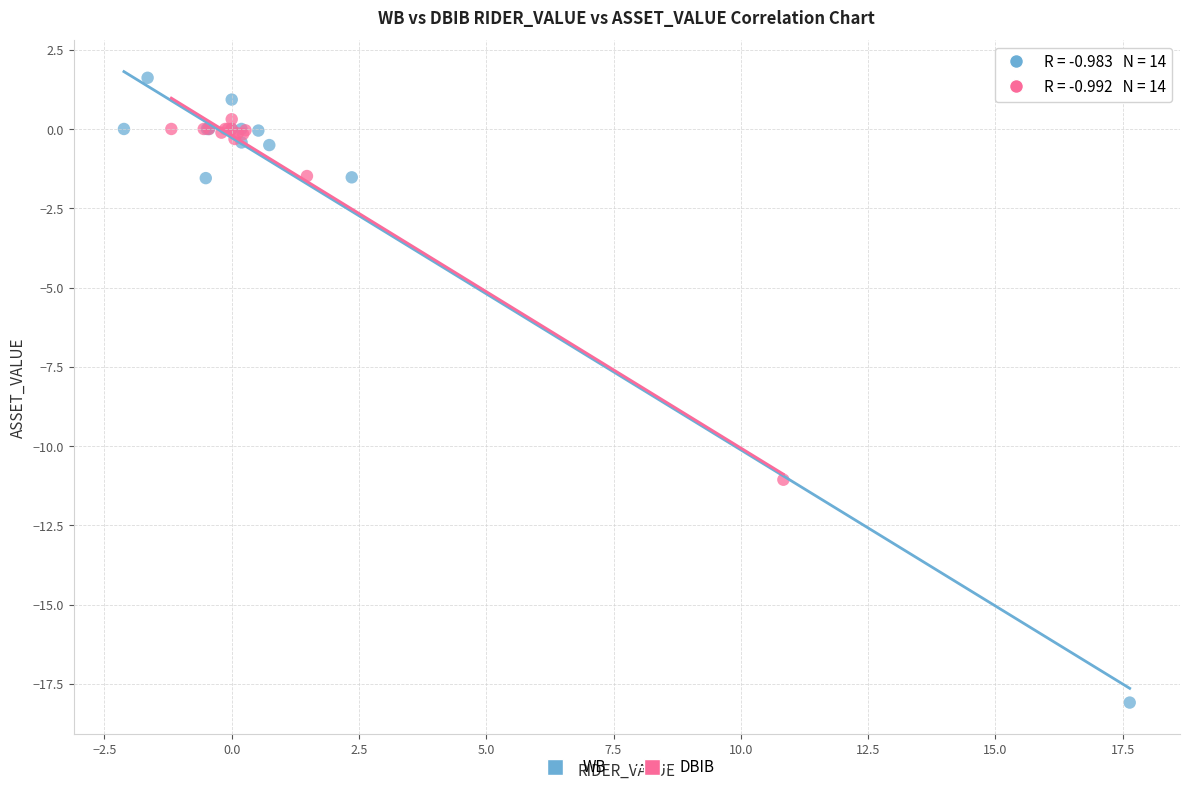

Which series reaches the maximum Y coordinate?

WB